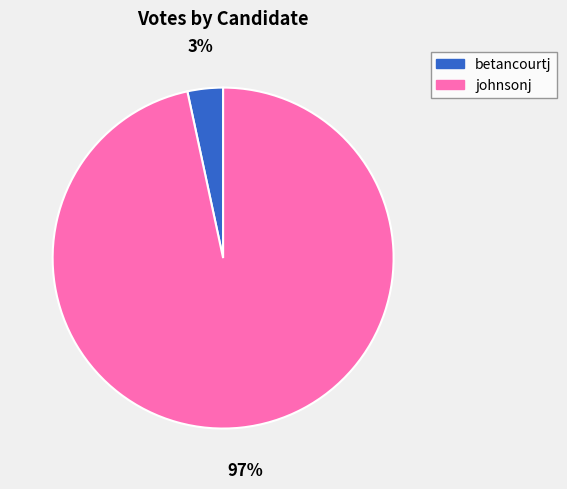

Which category has the biggest portion of the pie?

johnsonj